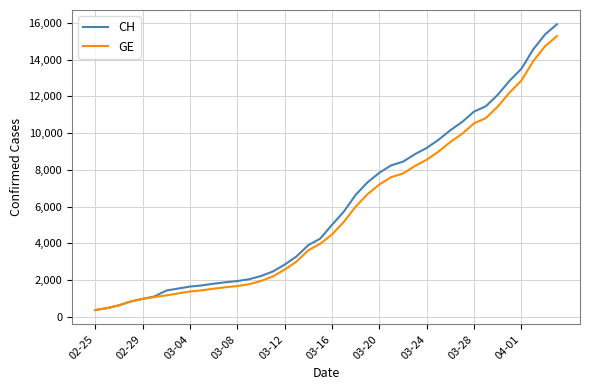

List the series in order of their peak value, highest first.

CH, GE